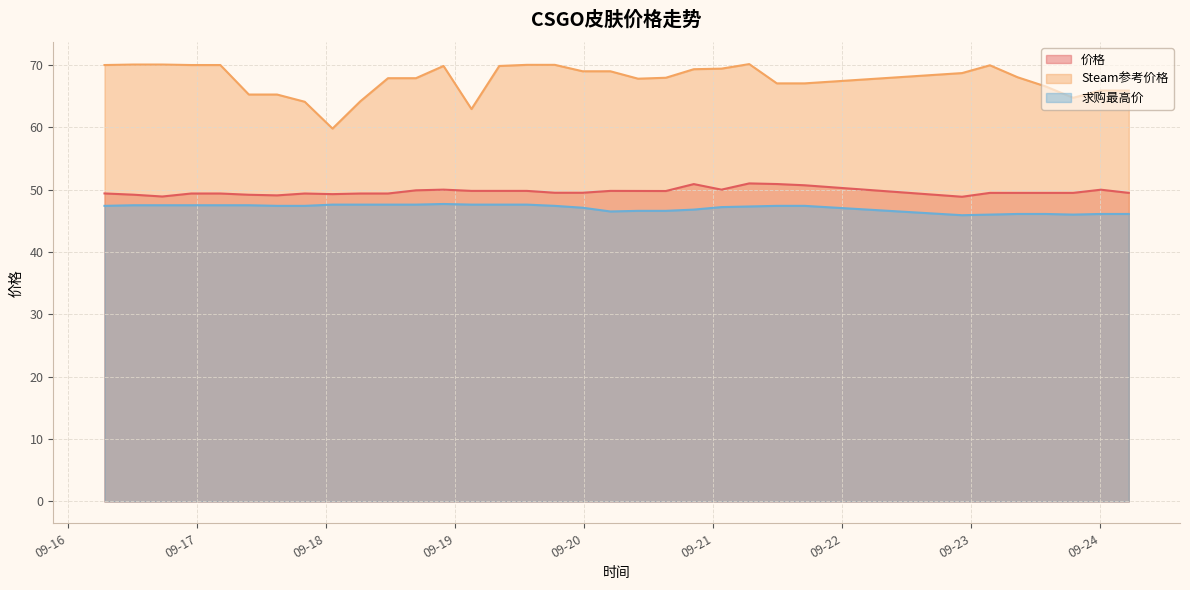

Reading left to right, what are all the values shown in this chart?

价格: 2023-09-16 06:45=49.4	2023-09-16 12:07=49.2	2023-09-16 17:30=48.9	2023-09-16 22:53=49.4	2023-09-17 04:18=49.4	2023-09-17 09:36=49.2	2023-09-17 14:51=49.1	2023-09-17 20:00=49.4	2023-09-18 01:10=49.3	2023-09-18 06:20=49.4	2023-09-18 11:29=49.4	2023-09-18 16:41=49.9	2023-09-18 21:49=50.0	2023-09-19 03:01=49.8	2023-09-19 08:11=49.8	2023-09-19 13:19=49.8	2023-09-19 18:31=49.5	2023-09-19 23:41=49.5	2023-09-20 04:51=49.8	2023-09-20 10:00=49.8	2023-09-20 15:10=49.8	2023-09-20 20:22=50.9	2023-09-21 01:31=50.0	2023-09-21 06:41=51.0	2023-09-21 11:49=50.9	2023-09-21 16:59=50.7	2023-09-22 22:16=48.9	2023-09-23 03:27=49.5	2023-09-23 08:36=49.5	2023-09-23 13:47=49.5	2023-09-23 18:56=49.5	2023-09-24 00:06=50.0	2023-09-24 05:17=49.5
Steam参考价格: 2023-09-16 06:45=70.0	2023-09-16 12:07=70.1	2023-09-16 17:30=70.1	2023-09-16 22:53=70.0	2023-09-17 04:18=70.0	2023-09-17 09:36=65.2	2023-09-17 14:51=65.2	2023-09-17 20:00=64.1	2023-09-18 01:10=59.8	2023-09-18 06:20=64.2	2023-09-18 11:29=67.9	2023-09-18 16:41=67.9	2023-09-18 21:49=69.8	2023-09-19 03:01=62.9	2023-09-19 08:11=69.8	2023-09-19 13:19=70.0	2023-09-19 18:31=70.0	2023-09-19 23:41=69.0	2023-09-20 04:51=69.0	2023-09-20 10:00=67.8	2023-09-20 15:10=67.9	2023-09-20 20:22=69.3	2023-09-21 01:31=69.4	2023-09-21 06:41=70.1	2023-09-21 11:49=67.0	2023-09-21 16:59=67.0	2023-09-22 22:16=68.7	2023-09-23 03:27=69.9	2023-09-23 08:36=68.0	2023-09-23 13:47=66.6	2023-09-23 18:56=64.7	2023-09-24 00:06=65.9	2023-09-24 05:17=65.9
求购最高价: 2023-09-16 06:45=47.4	2023-09-16 12:07=47.5	2023-09-16 17:30=47.5	2023-09-16 22:53=47.5	2023-09-17 04:18=47.5	2023-09-17 09:36=47.5	2023-09-17 14:51=47.4	2023-09-17 20:00=47.4	2023-09-18 01:10=47.6	2023-09-18 06:20=47.6	2023-09-18 11:29=47.6	2023-09-18 16:41=47.6	2023-09-18 21:49=47.7	2023-09-19 03:01=47.6	2023-09-19 08:11=47.6	2023-09-19 13:19=47.6	2023-09-19 18:31=47.4	2023-09-19 23:41=47.1	2023-09-20 04:51=46.5	2023-09-20 10:00=46.6	2023-09-20 15:10=46.6	2023-09-20 20:22=46.8	2023-09-21 01:31=47.2	2023-09-21 06:41=47.3	2023-09-21 11:49=47.4	2023-09-21 16:59=47.4	2023-09-22 22:16=45.9	2023-09-23 03:27=46.0	2023-09-23 08:36=46.1	2023-09-23 13:47=46.1	2023-09-23 18:56=46.0	2023-09-24 00:06=46.1	2023-09-24 05:17=46.1